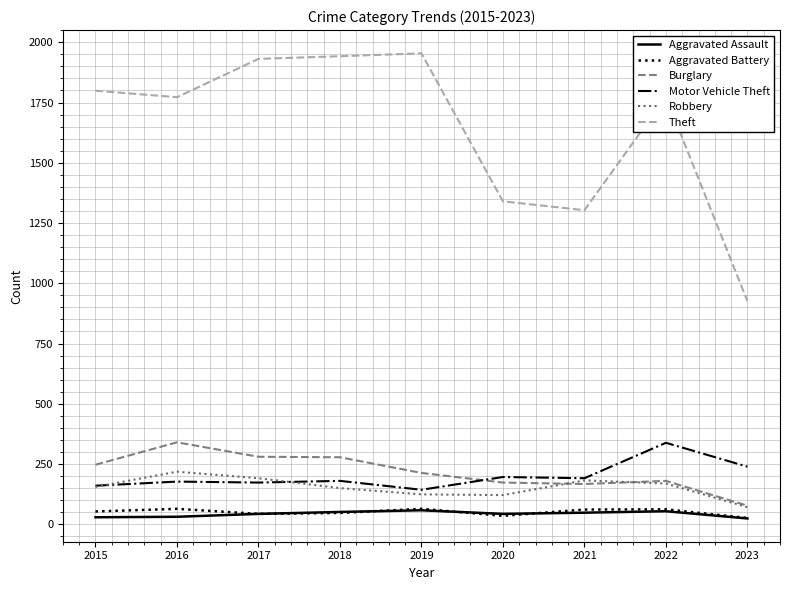

What is the average value of the Robbery series?

153